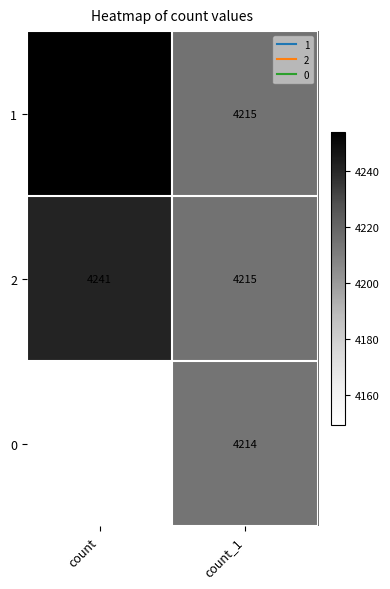

What is the sum of the 0 values at count_1 and count?

8363